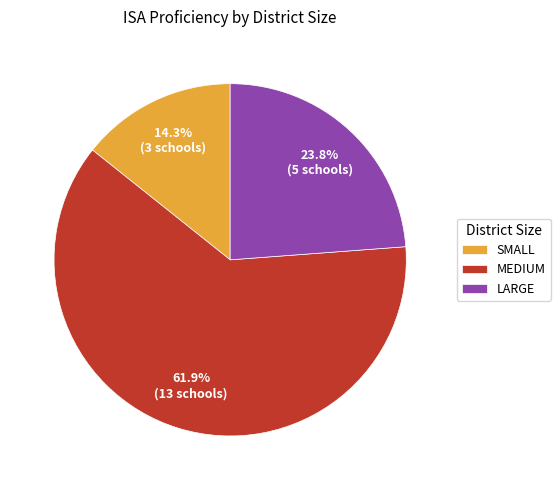

To the nearest percent, what is the difference between the largest and smallest slice percentages?

48%